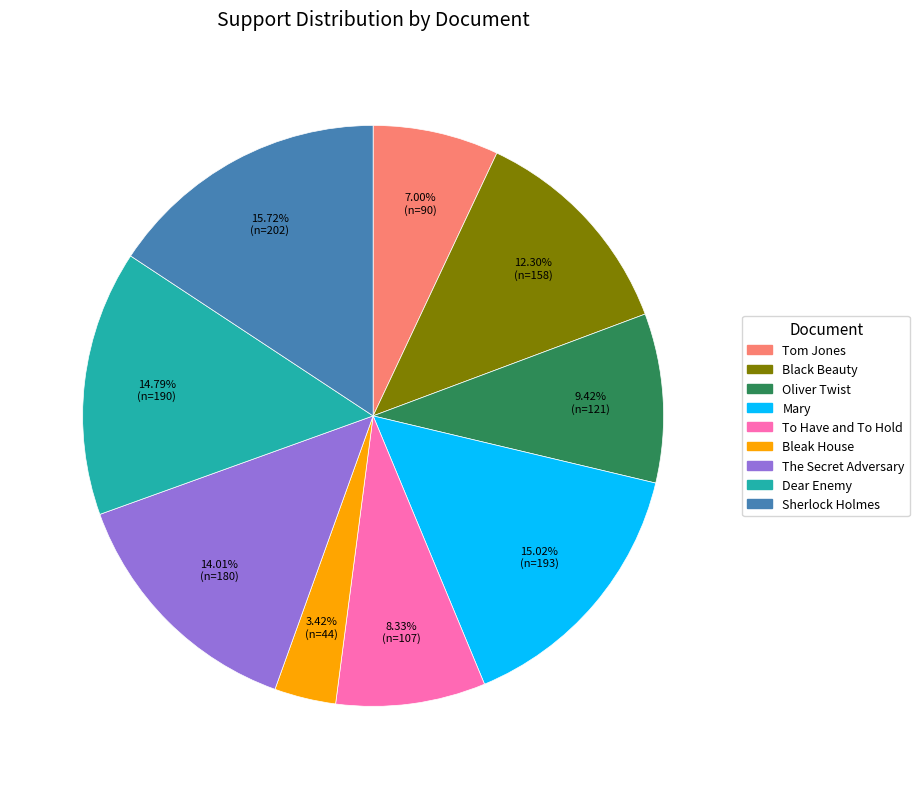

Is there any slice that represents more than half of the pie?

No